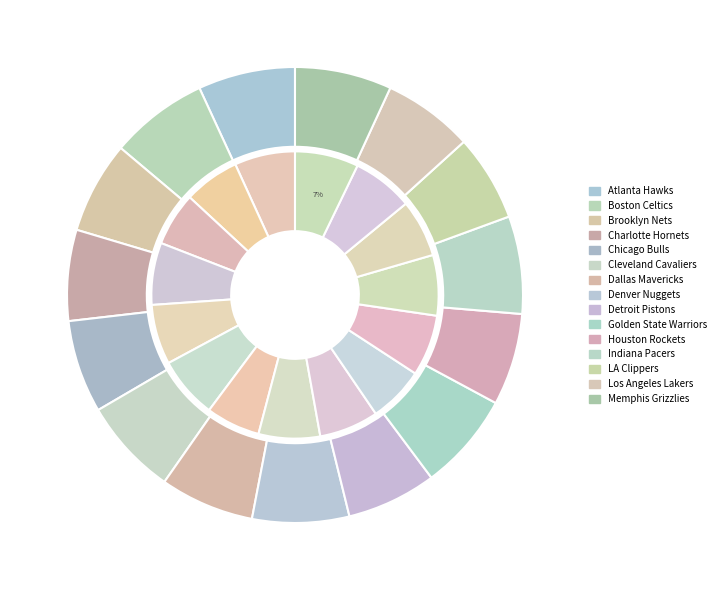

What is the change in value from Cleveland Cavaliers to Denver Nuggets?

-0.1